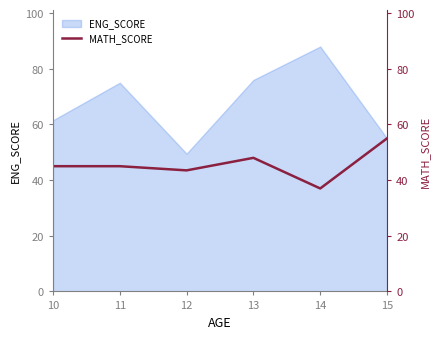

Does the chart have visible grid lines?

No